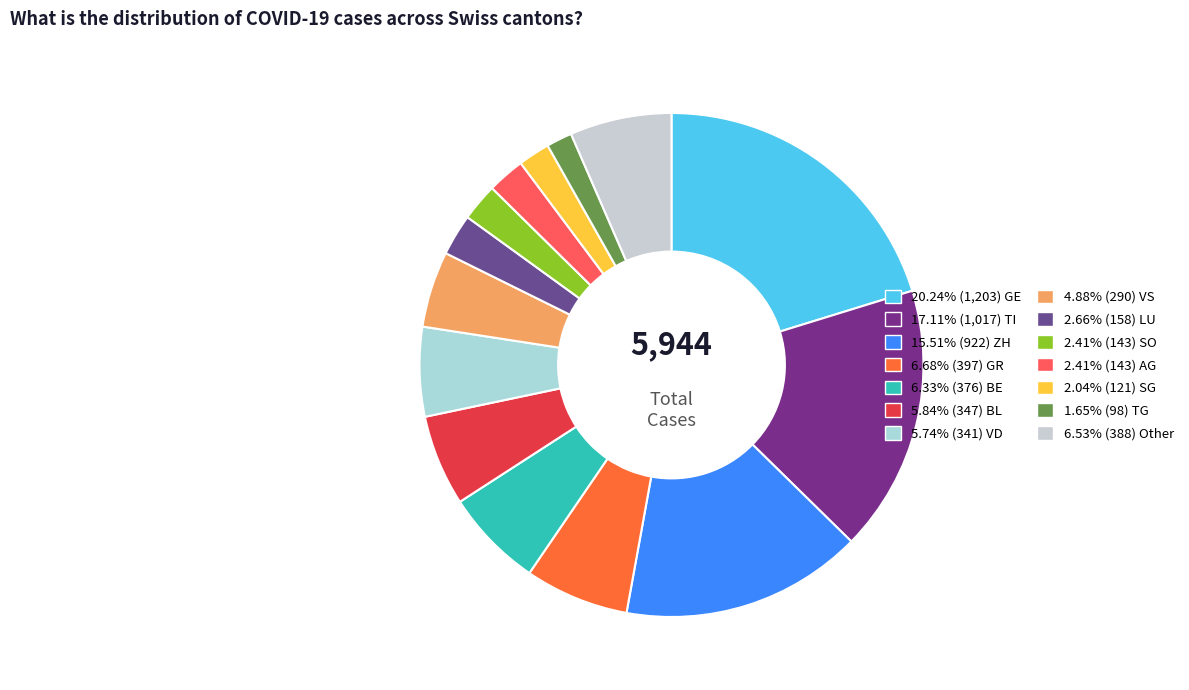

Count the number of slices in the pie.

14